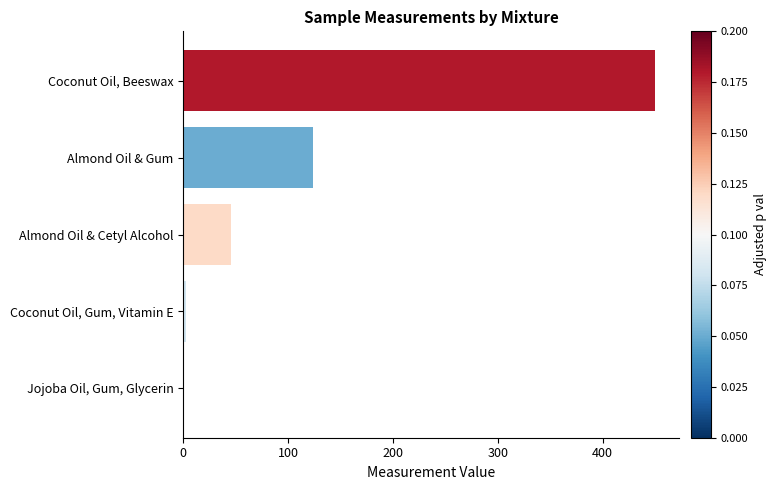

The value at Coconut Oil, Beeswax is 260.3. True or false?

False